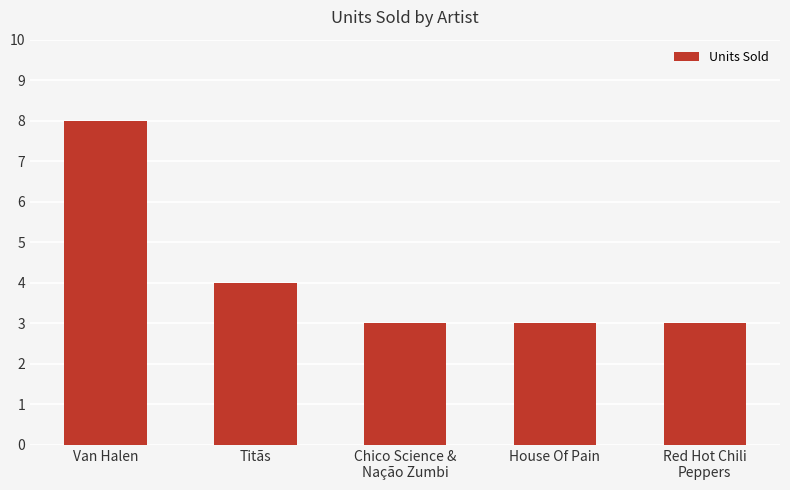

What is the smallest value displayed?

3